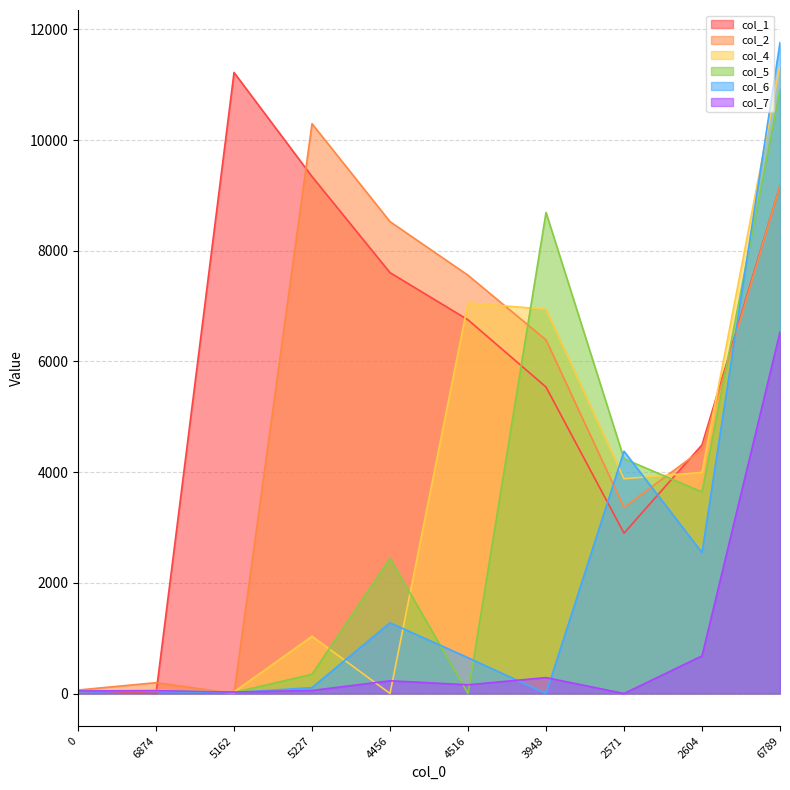

True or false: col_1 has a value of 948 at 2571.

False